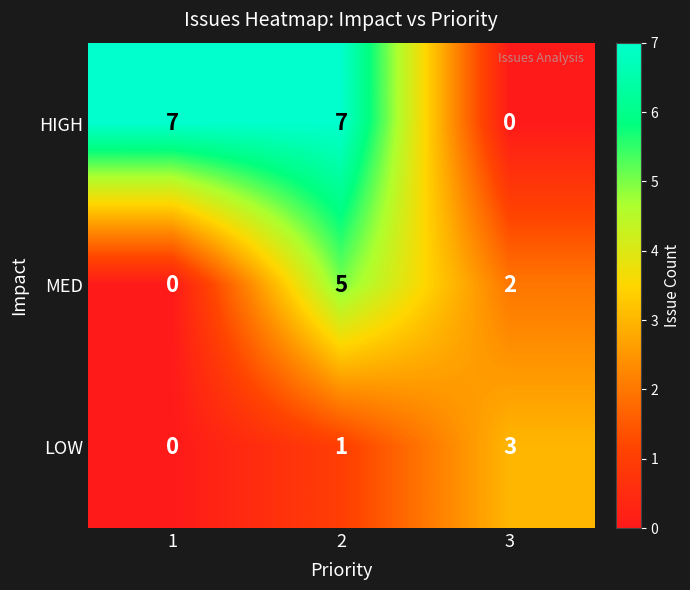

What is the highest value of the HIGH series?

7